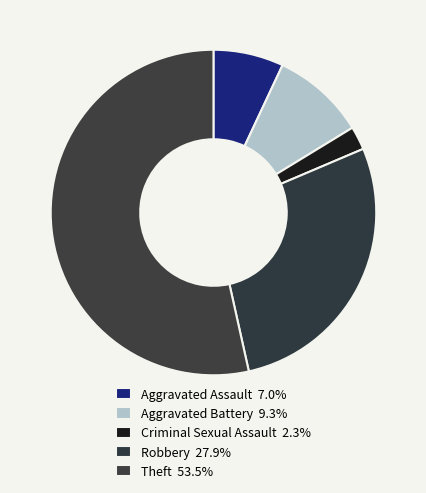

Is it true that Aggravated Battery is 17% of the pie?

False